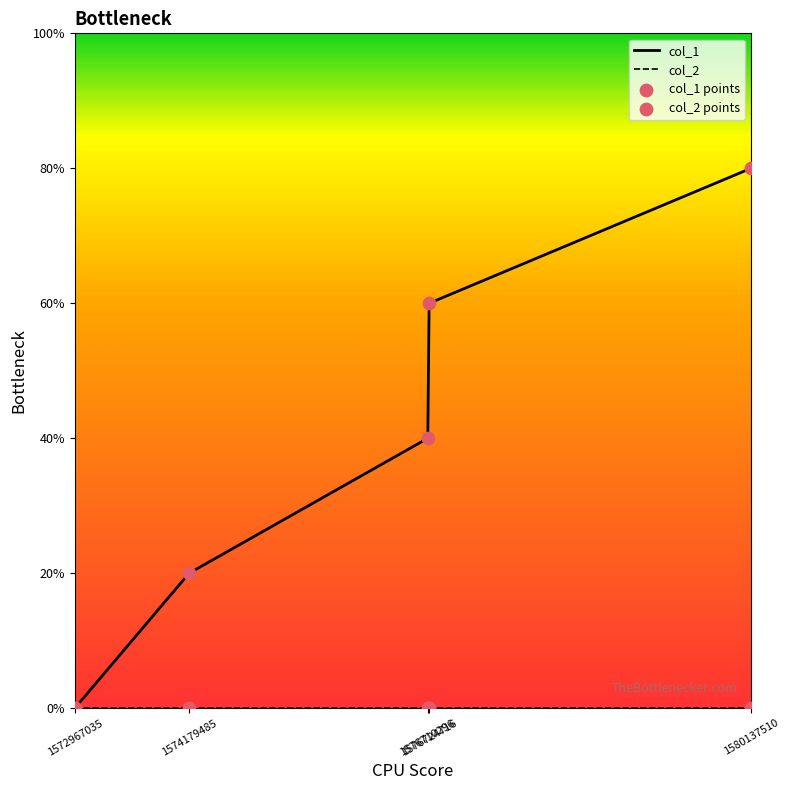

Between 1572967035 and 1576710296, which is larger?

1576710296